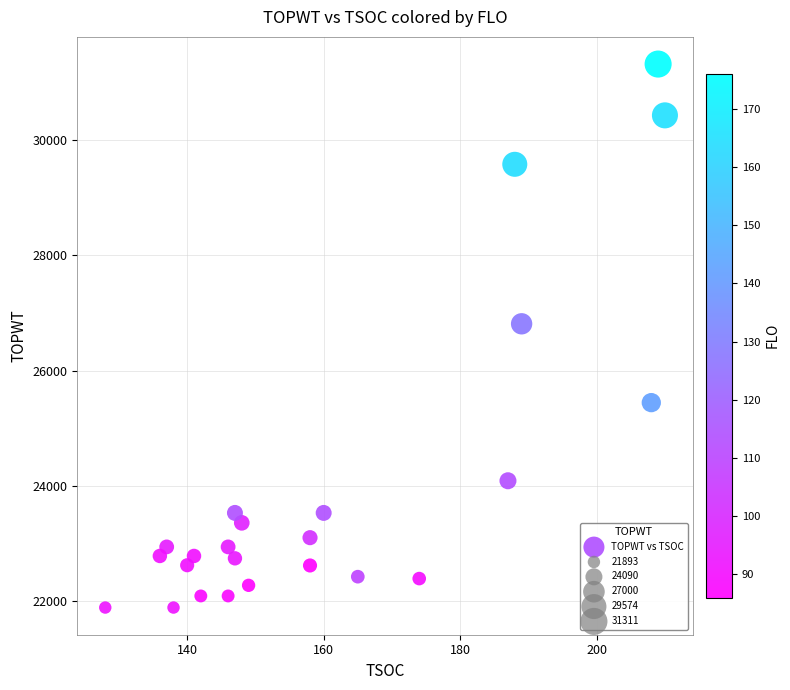

What is the range of Y values (max minus min)?

9418